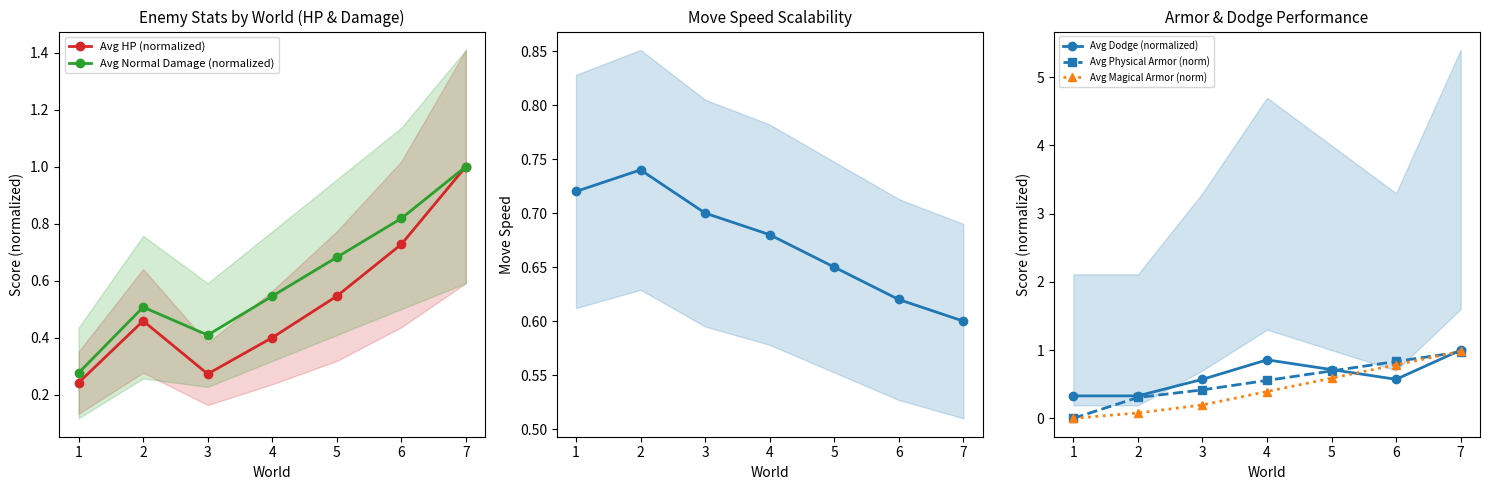

Is the value of Avg Physical Armor (norm) at 5 greater than the value of Avg Move Speed at 5?

Yes